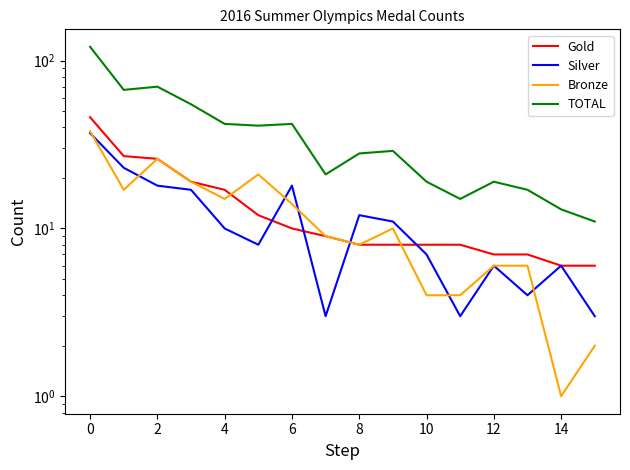

What is the value of the Bronze point at the 1st from the left?

38